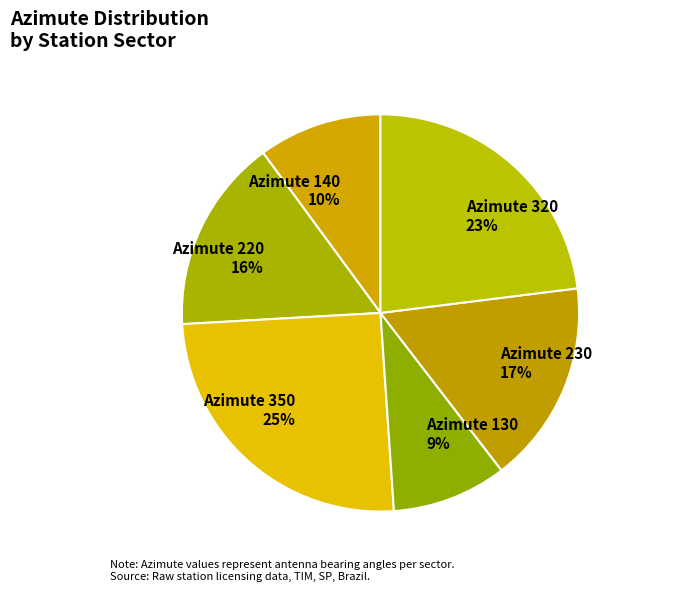

What percentage is the Azimute 140 slice, to the nearest percent?

10%